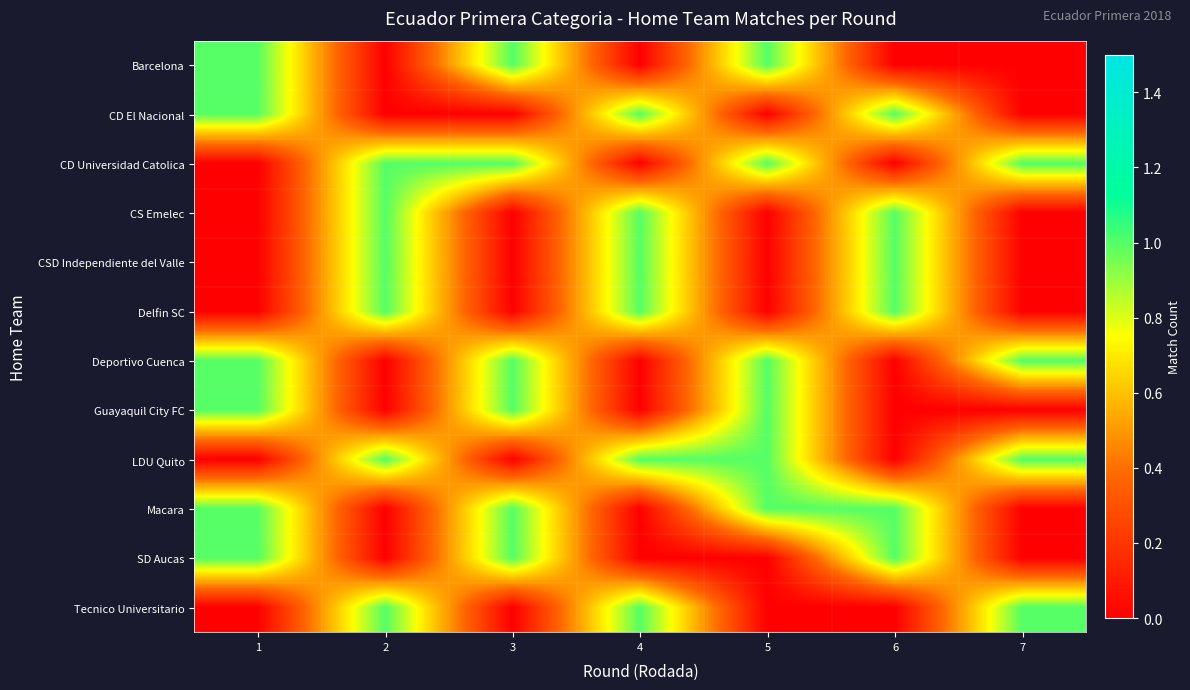

Reading left to right, what are all the values shown in this chart?

Barcelona: 1=1	2=0	3=1	4=0	5=1	6=0	7=0
CD El Nacional: 1=1	2=0	3=0	4=1	5=0	6=1	7=0
CD Universidad Catolica: 1=0	2=1	3=1	4=0	5=1	6=0	7=1
CS Emelec: 1=0	2=1	3=0	4=1	5=0	6=1	7=0
CSD Independiente del Valle: 1=0	2=1	3=0	4=1	5=0	6=1	7=0
Delfin SC: 1=0	2=1	3=0	4=1	5=0	6=1	7=0
Deportivo Cuenca: 1=1	2=0	3=1	4=0	5=1	6=0	7=1
Guayaquil City FC: 1=1	2=0	3=1	4=0	5=1	6=0	7=0
LDU Quito: 1=0	2=1	3=0	4=1	5=1	6=0	7=1
Macara: 1=1	2=0	3=1	4=0	5=1	6=1	7=0
SD Aucas: 1=1	2=0	3=1	4=0	5=0	6=1	7=0
Tecnico Universitario: 1=0	2=1	3=0	4=1	5=0	6=0	7=1